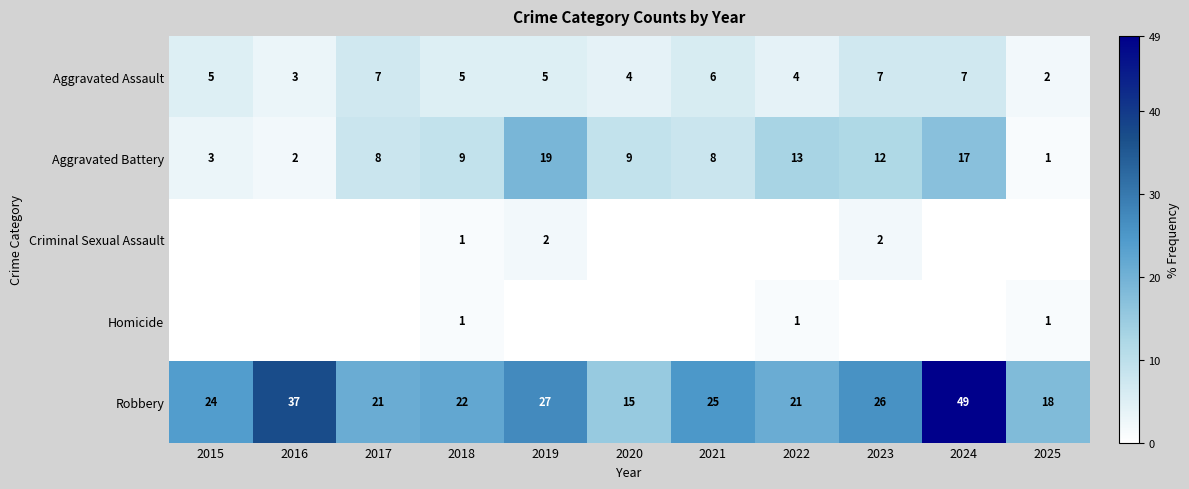

At which label does Homicide reach its minimum?

2015